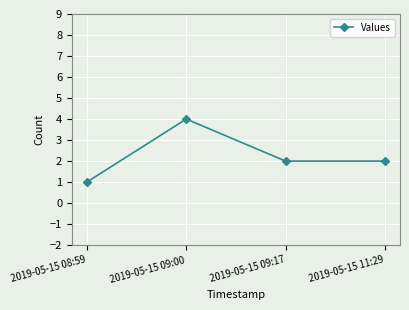

At which label does the data first exceed 2?

2019-05-15 09:00